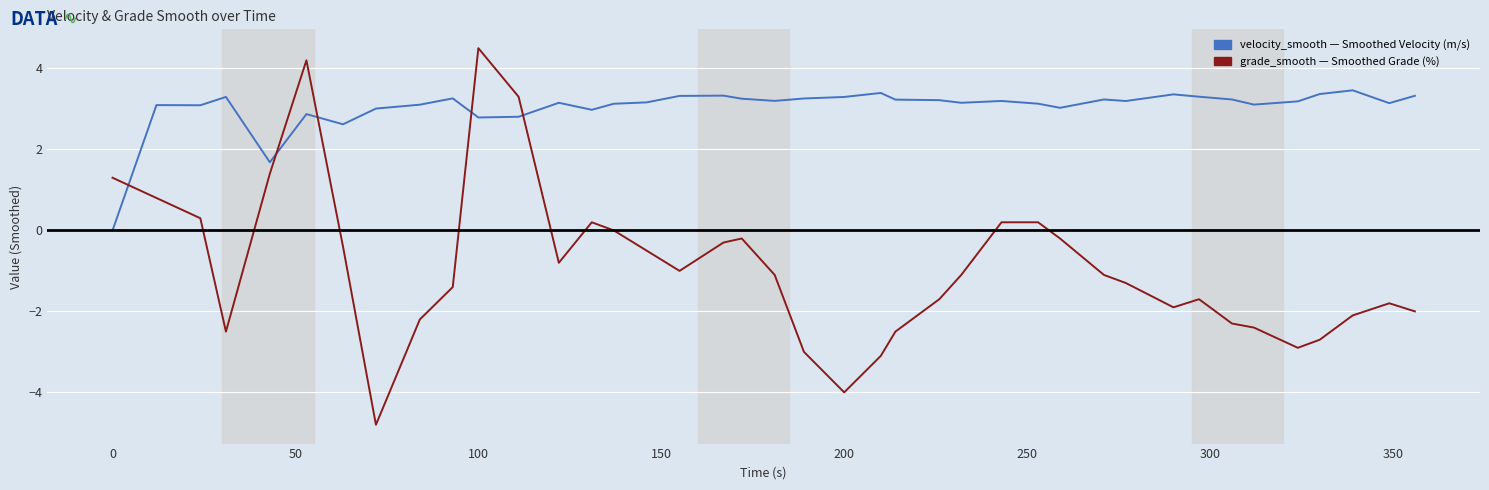

What is the minimum value shown in the chart?

-4.8